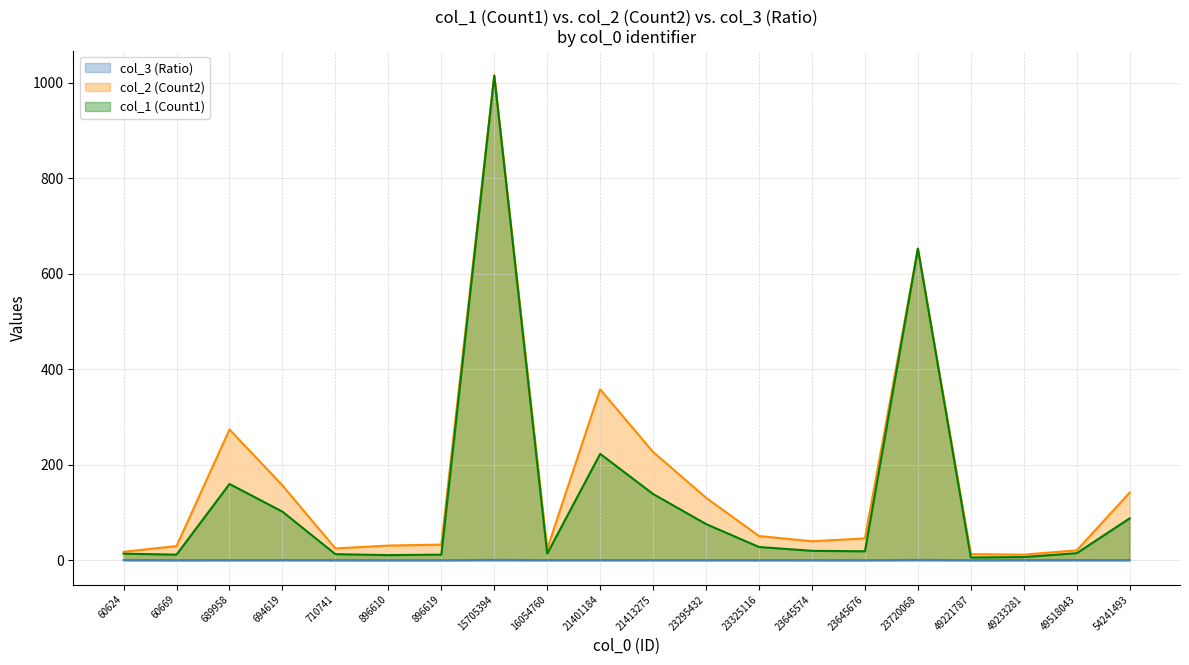

Rank the categories by col_1 (Count1) value from lowest to highest.

49221787, 49233281, 896610, 60669, 896619, 710741, 60624, 16054760, 49518043, 23645676, 23645574, 23325116, 23295432, 54241493, 694619, 21413275, 689958, 21401184, 23720068, 15705394